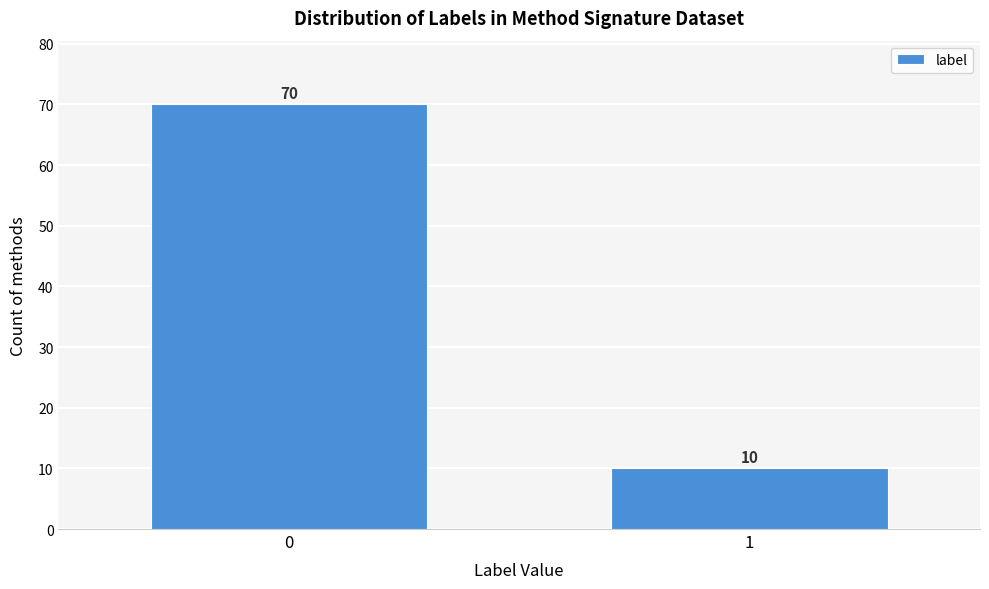

Reading left to right, transcribe all the data shown in this chart.

0=70	1=10